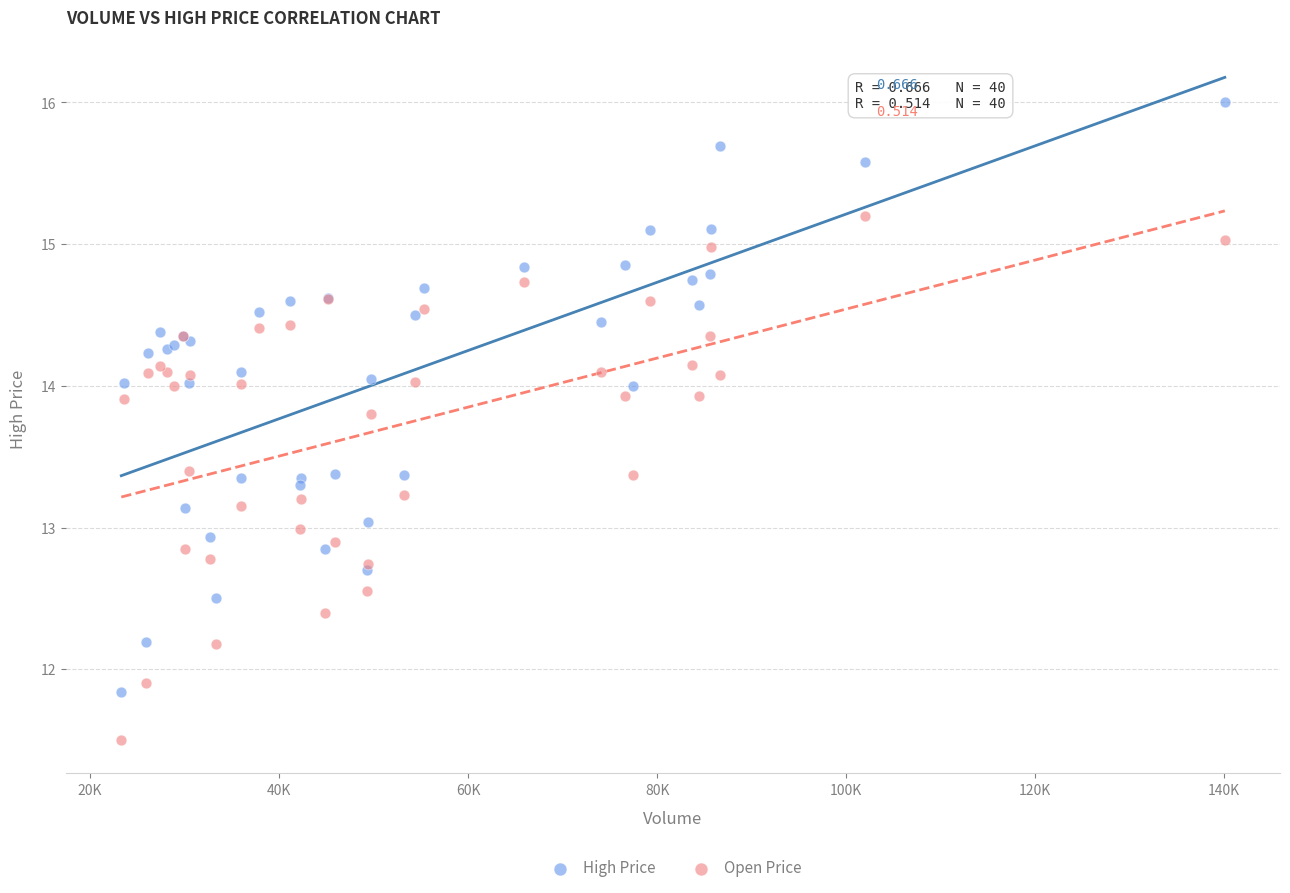

Which series reaches the minimum Y coordinate?

Open Price